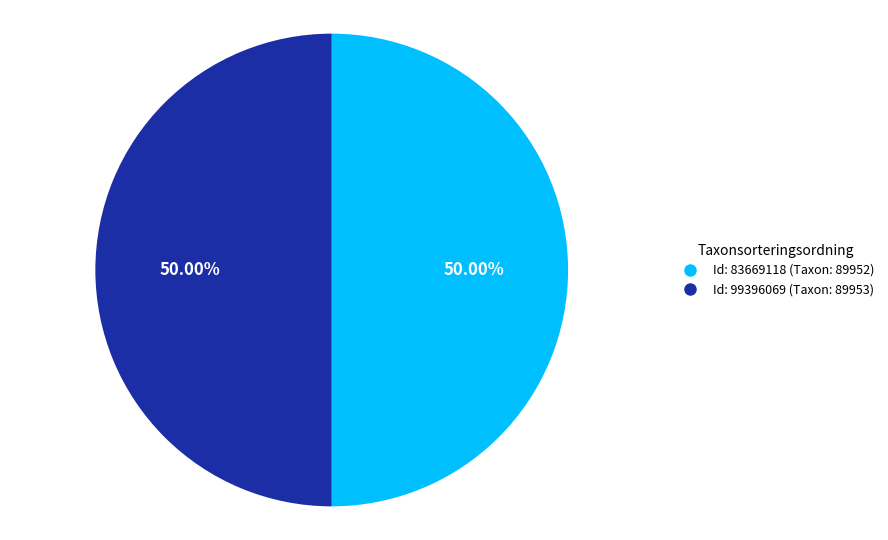

Is the sum of Id: 83669118 (Taxon: 89952) and Id: 99396069 (Taxon: 89953) greater than half?

Yes